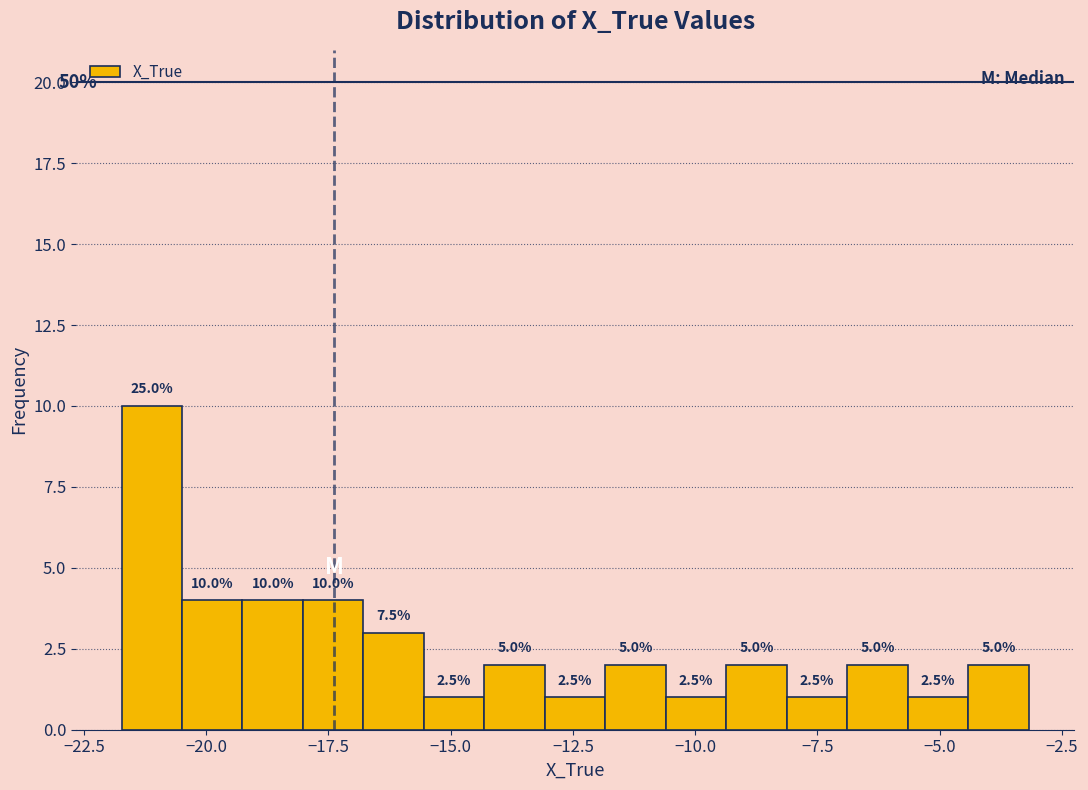

Around what value on the x-axis is the tallest bar? Give the approximate position of its centre, as read against the axis.

-21.0